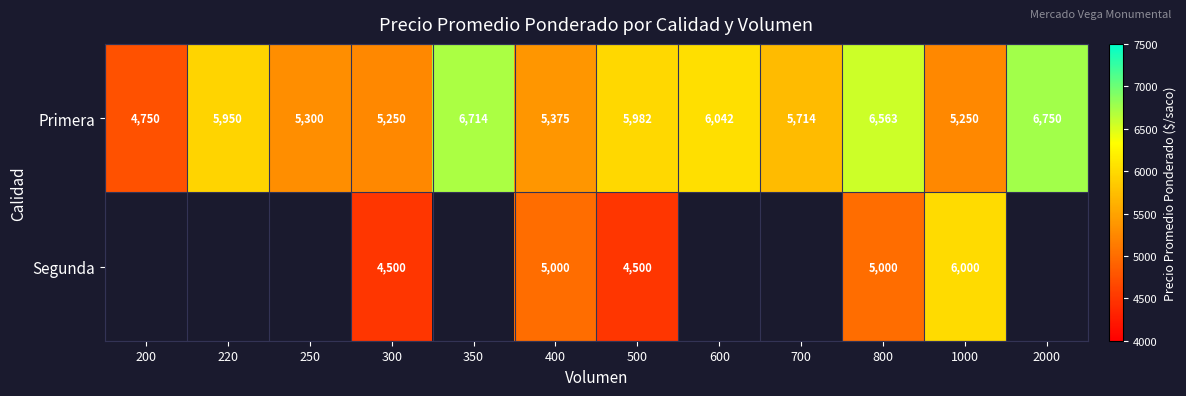

True or false: Primera has a value of 5375 at 400.

True